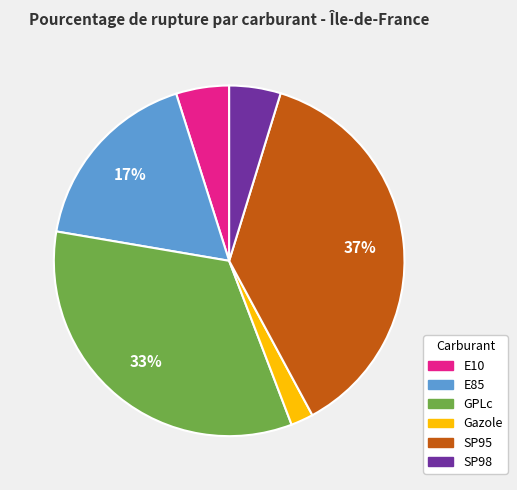

Which slice is the smallest?

Gazole